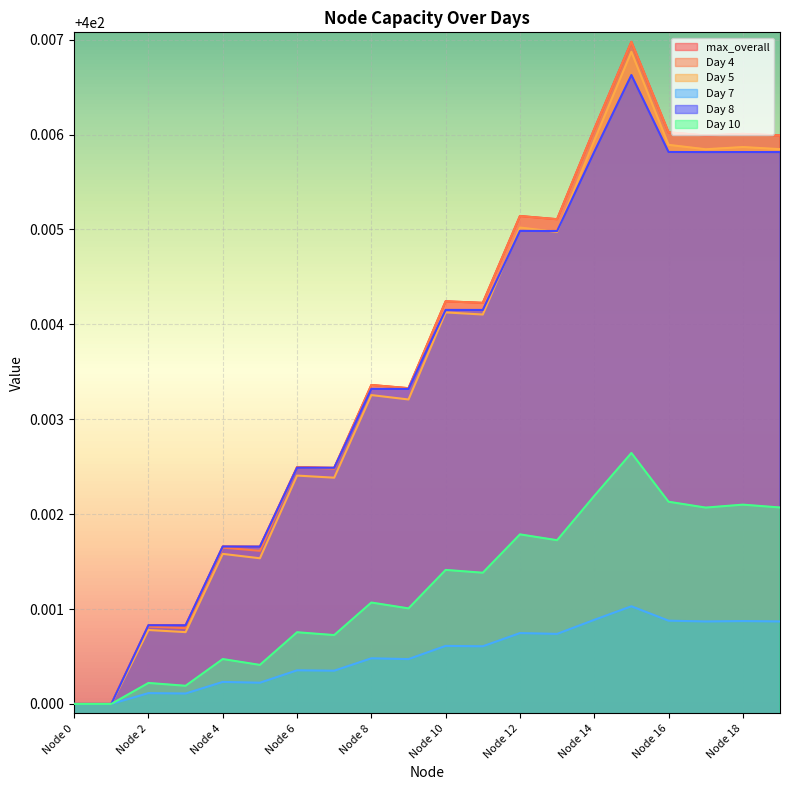

Which series has the widest spread of values?

max_overall